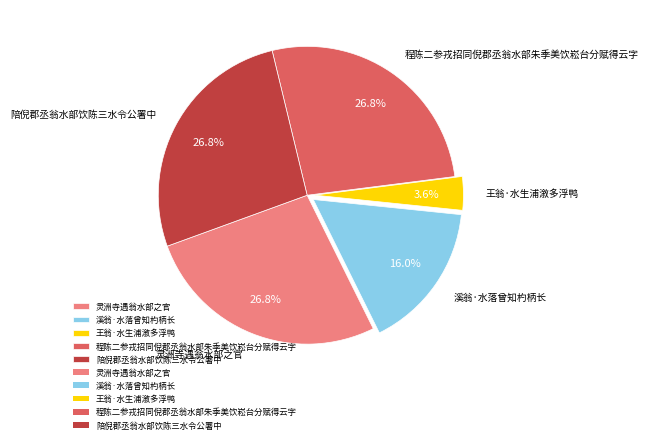

Is it true that 灵洲寺遇翁水部之官 is 27% of the pie?

True